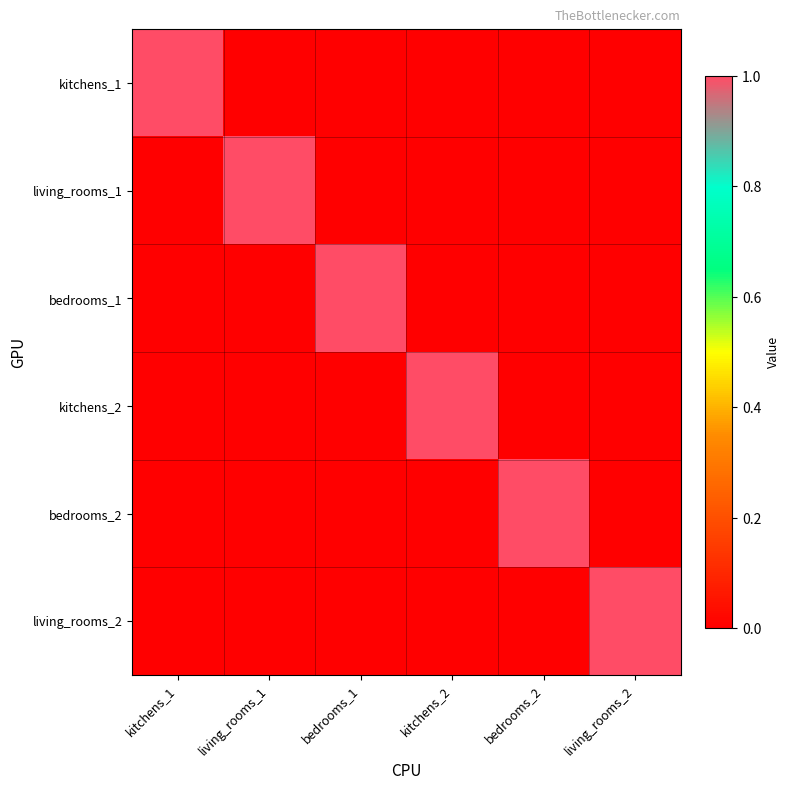

What is the spread (max minus min) of values at living_rooms_1?

1